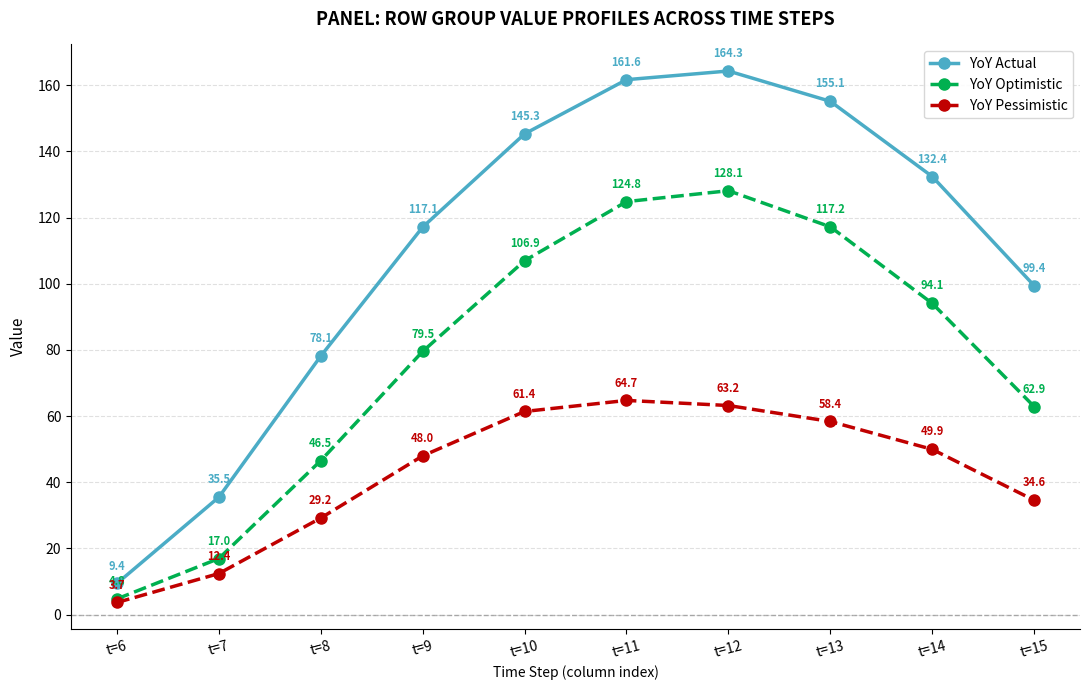

Reading left to right, extract all data points from this chart.

YoY Actual: t=6=9.4	t=7=35.5	t=8=78.1	t=9=117.1	t=10=145.3	t=11=161.6	t=12=164.3	t=13=155.1	t=14=132.4	t=15=99.4
YoY Optimistic: t=6=4.8	t=7=17.0	t=8=46.5	t=9=79.5	t=10=106.9	t=11=124.8	t=12=128.1	t=13=117.2	t=14=94.1	t=15=62.9
YoY Pessimistic: t=6=3.7	t=7=12.4	t=8=29.2	t=9=48.0	t=10=61.4	t=11=64.7	t=12=63.2	t=13=58.4	t=14=49.9	t=15=34.6